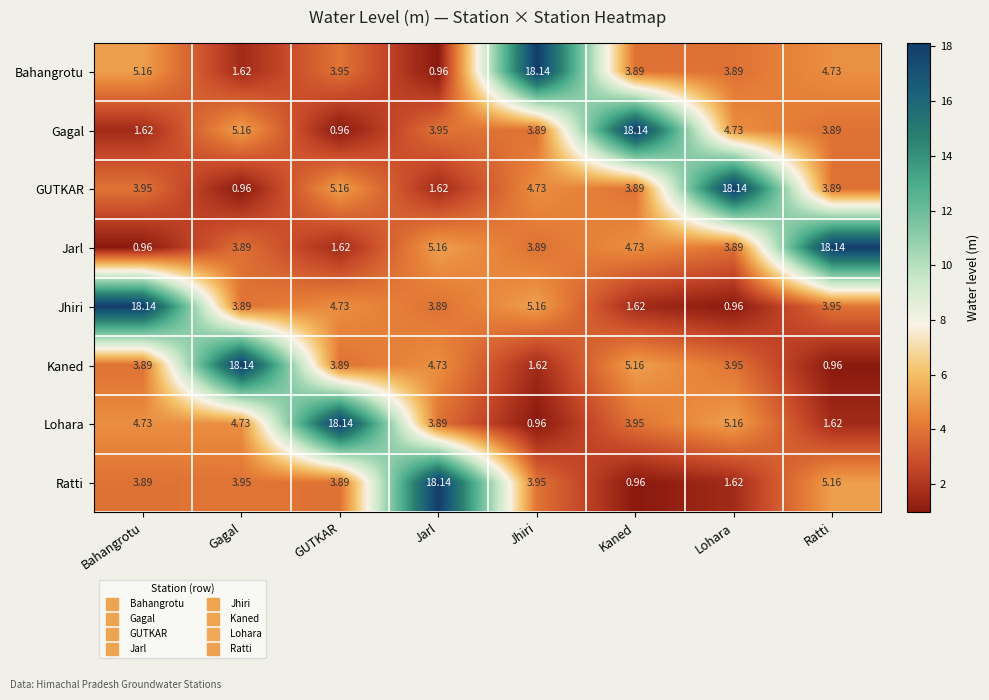

Between GUTKAR and Jhiri, which series saw the biggest shift?

Lohara